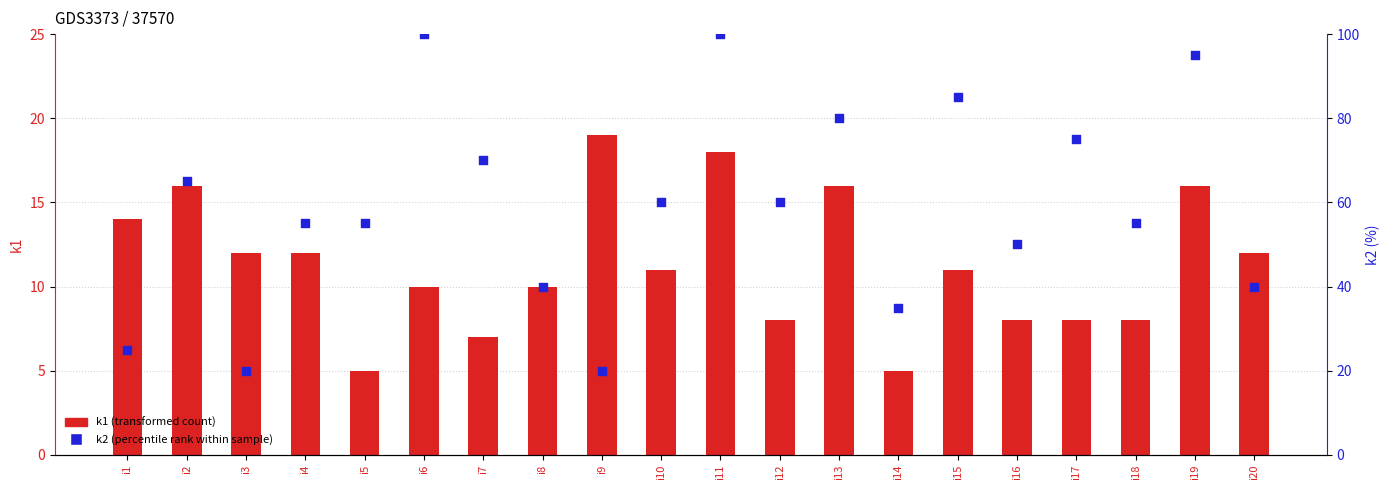

Which series reaches the maximum Y coordinate?

k2 (percentile rank within sample)